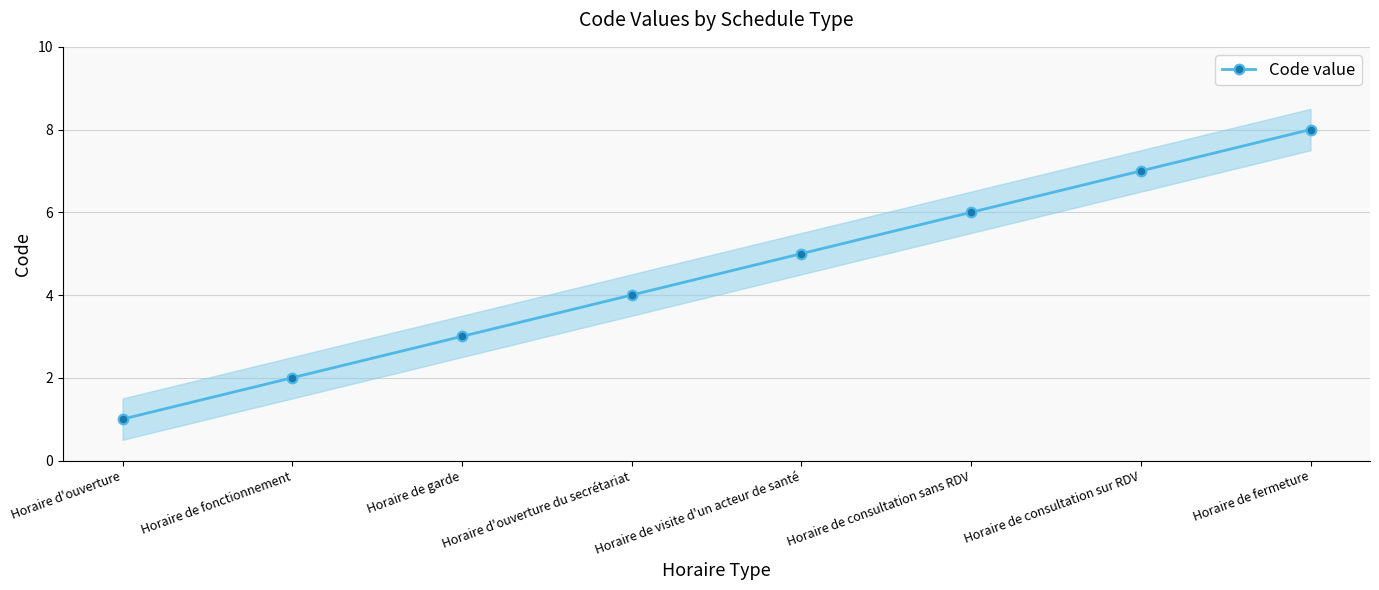

The chart shows a value of 6 at Horaire d'ouverture du secrétariat. True or false?

False